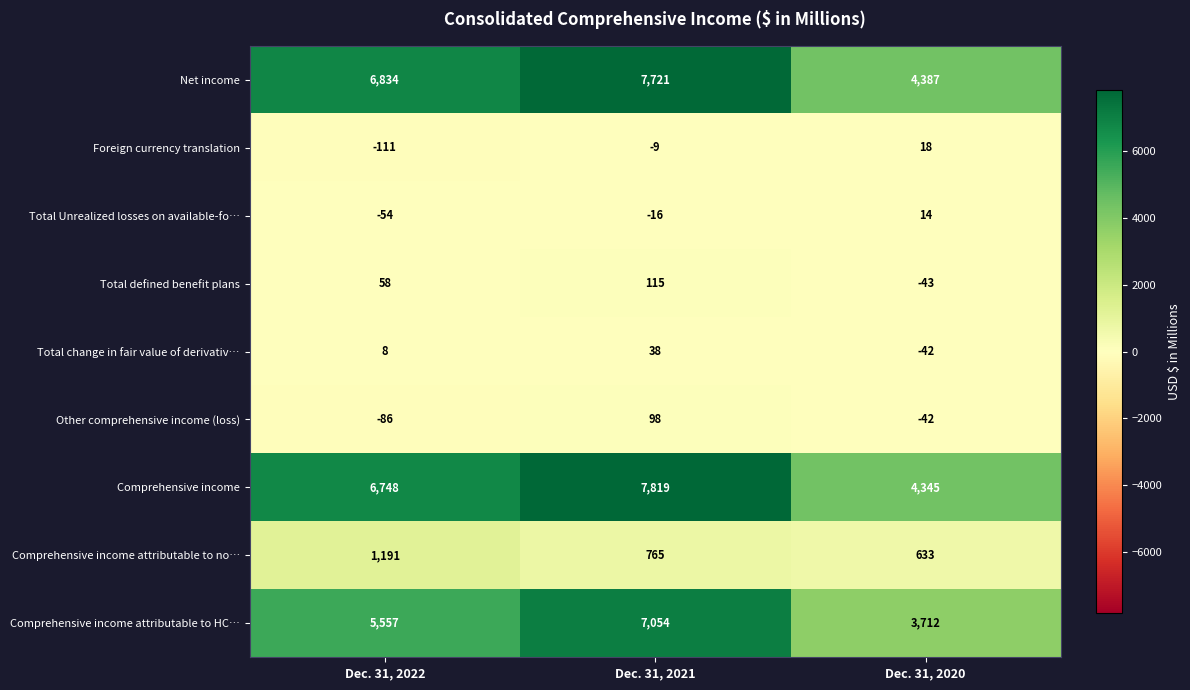

The value of Comprehensive income attributable to HC… at Dec. 31, 2020 is 5401. True or false?

False